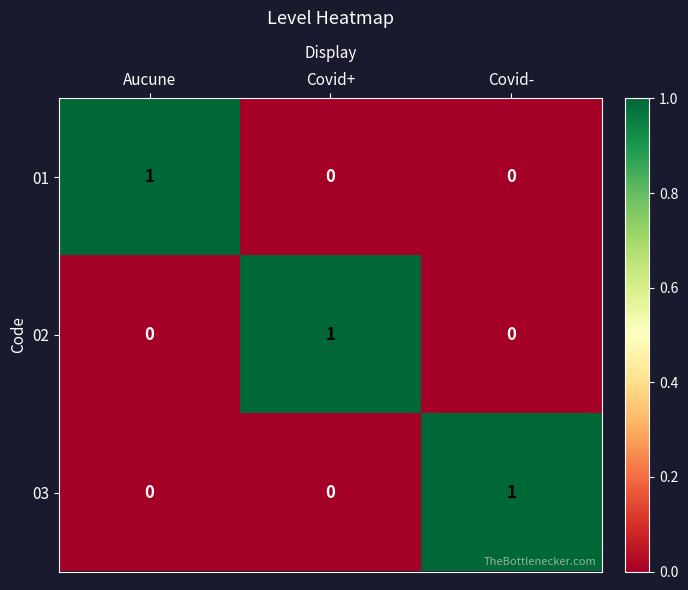

Count the 03 values in the range 0 to 1.

3